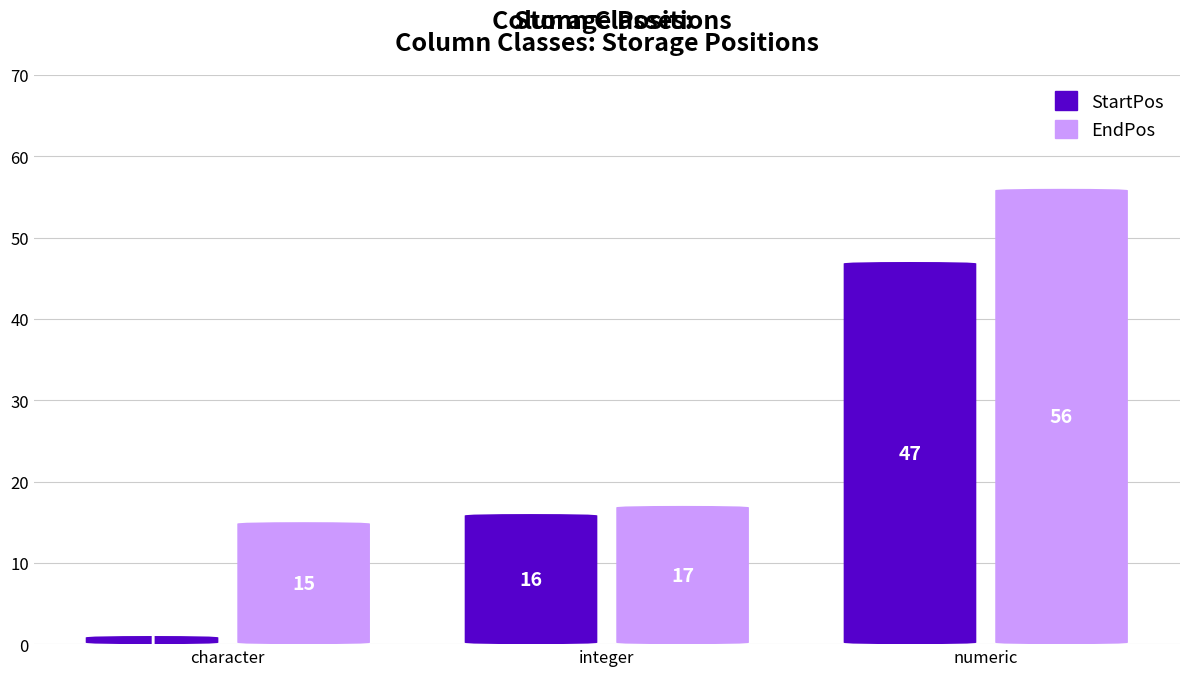

Is it true that EndPos equals 4 at character?

False